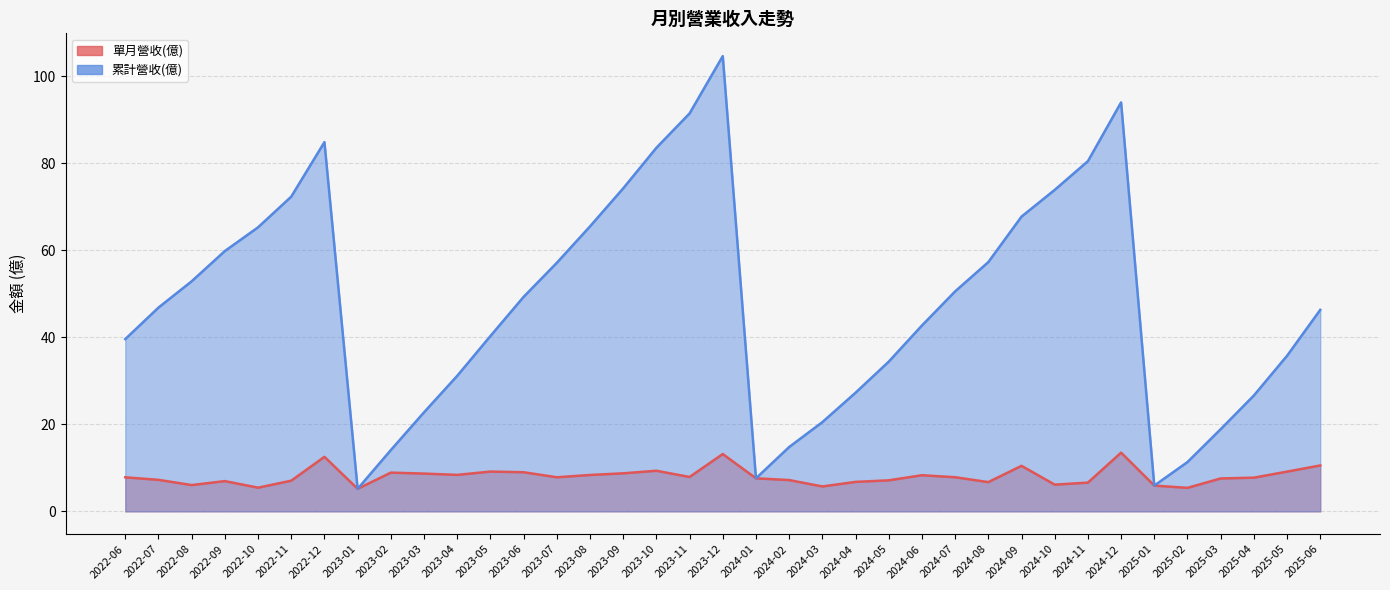

Which series has the largest total across all categories?

累計營收(億)